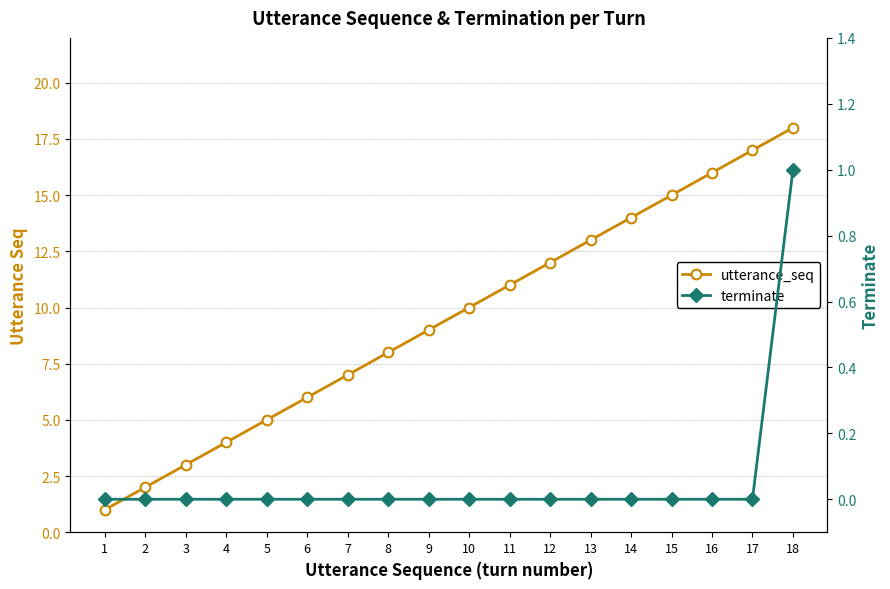

Is it true that utterance_seq equals 13 at 8?

False